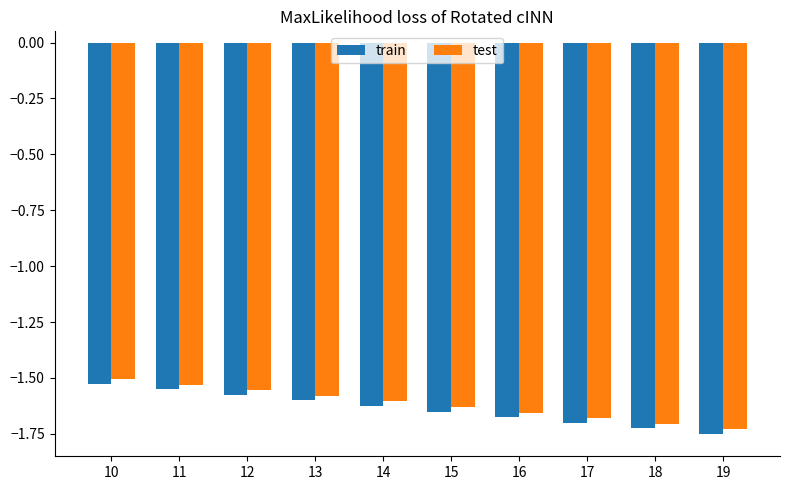

How many data points does each series have?

10